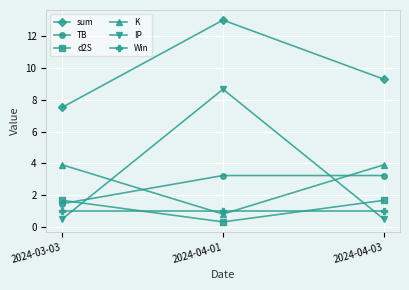

What is the difference between the second highest and minimum values in the sum series?

1.8